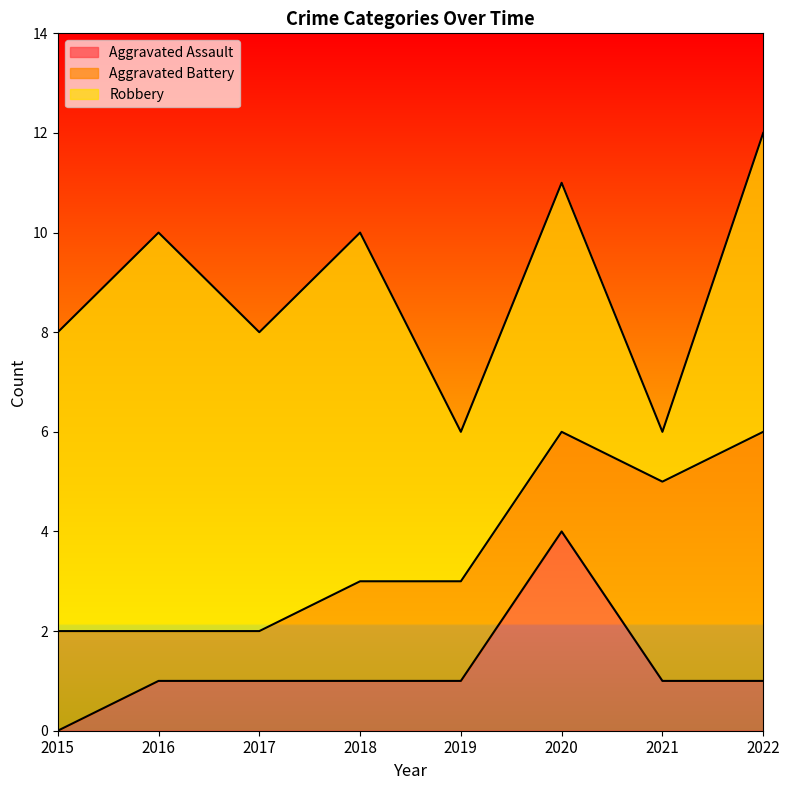

What is the greatest value displayed?

8